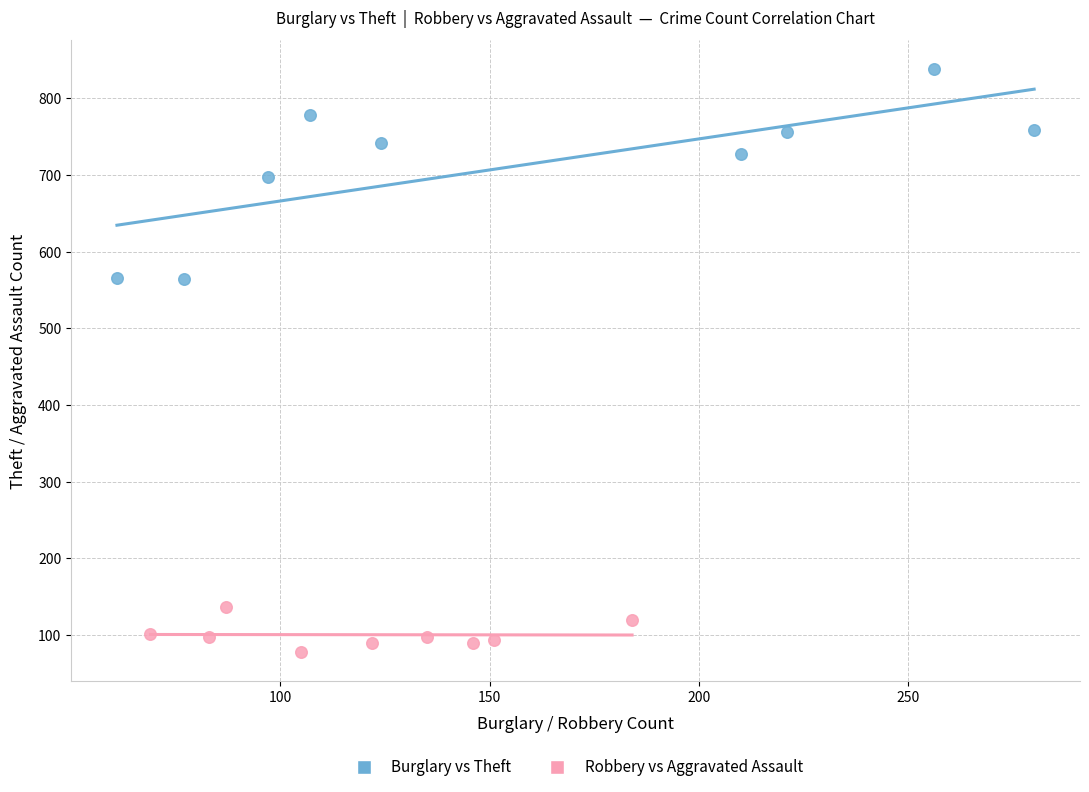

Which series has the largest Y range (max minus min)?

Burglary vs Theft